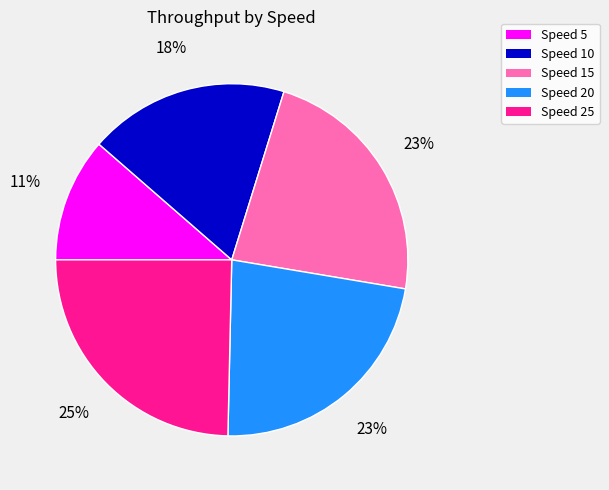

The Speed 5 slice represents 19% of the pie. True or false?

False